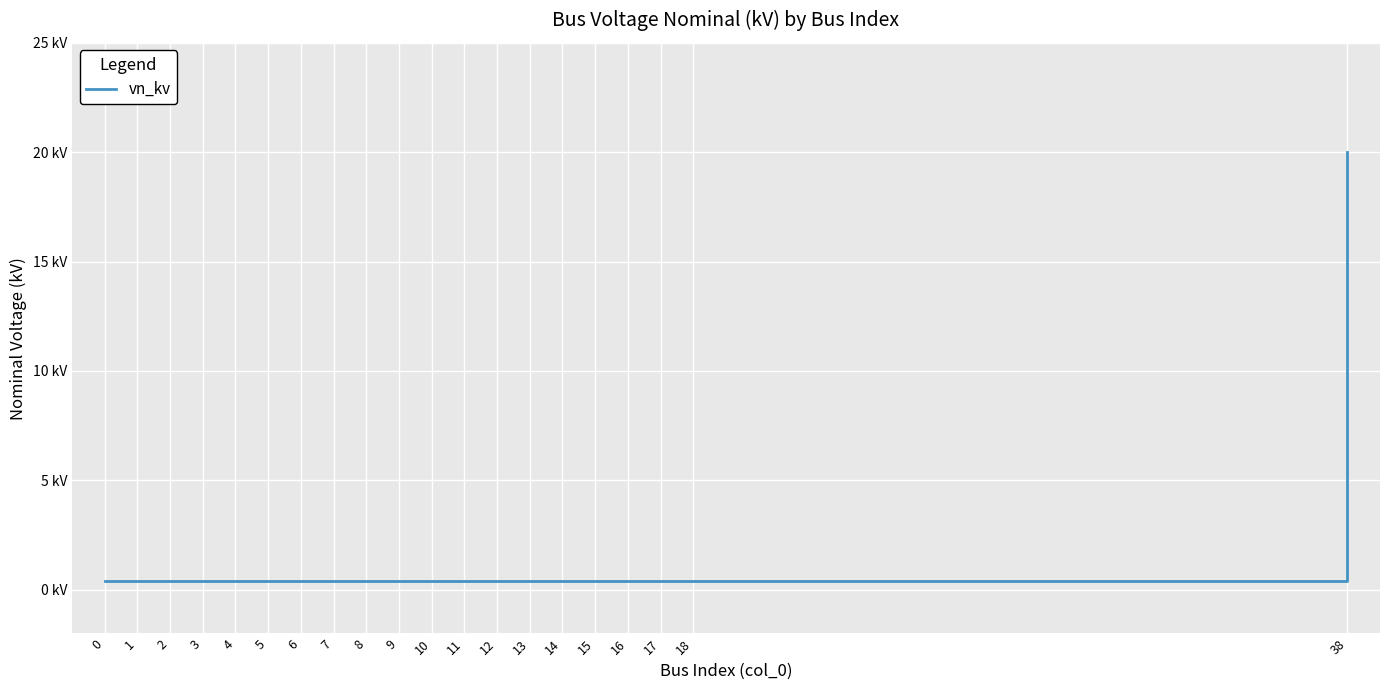

Reading right to left, list all the values displayed in this chart.

38=20.0	18=0.4	17=0.4	16=0.4	15=0.4	14=0.4	13=0.4	12=0.4	11=0.4	10=0.4	9=0.4	8=0.4	7=0.4	6=0.4	5=0.4	4=0.4	3=0.4	2=0.4	1=0.4	0=0.4